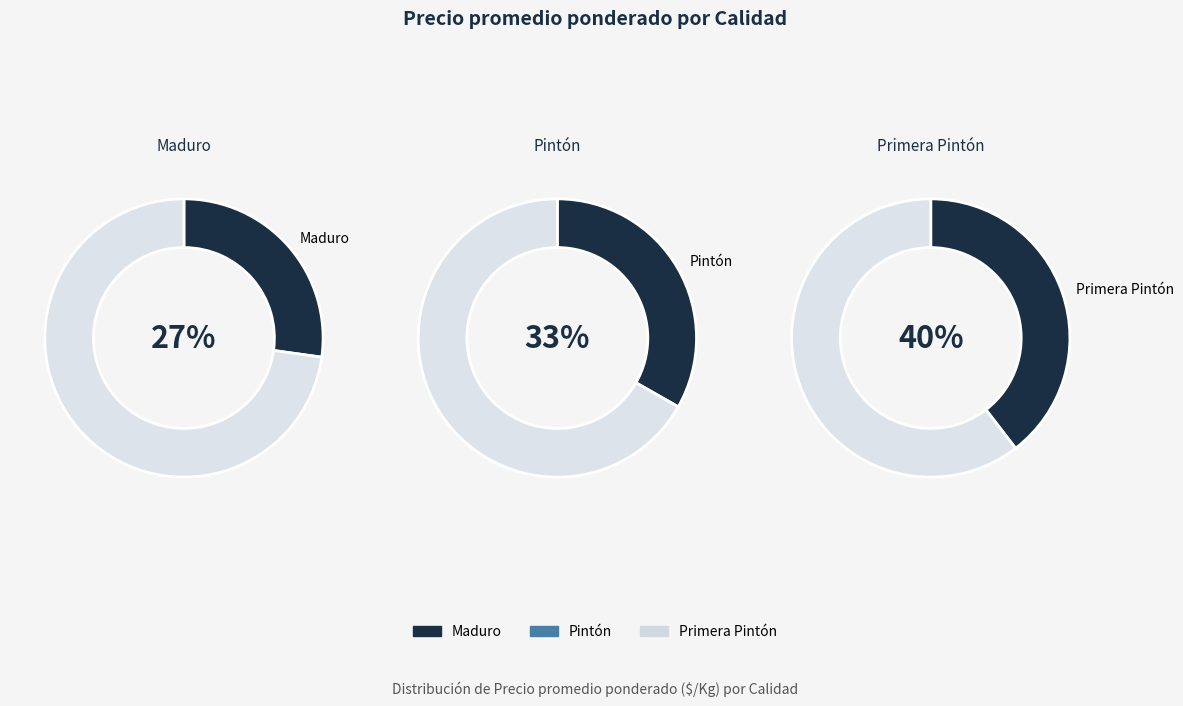

To the nearest percent, what percentage of the pie is Pintón?

33%